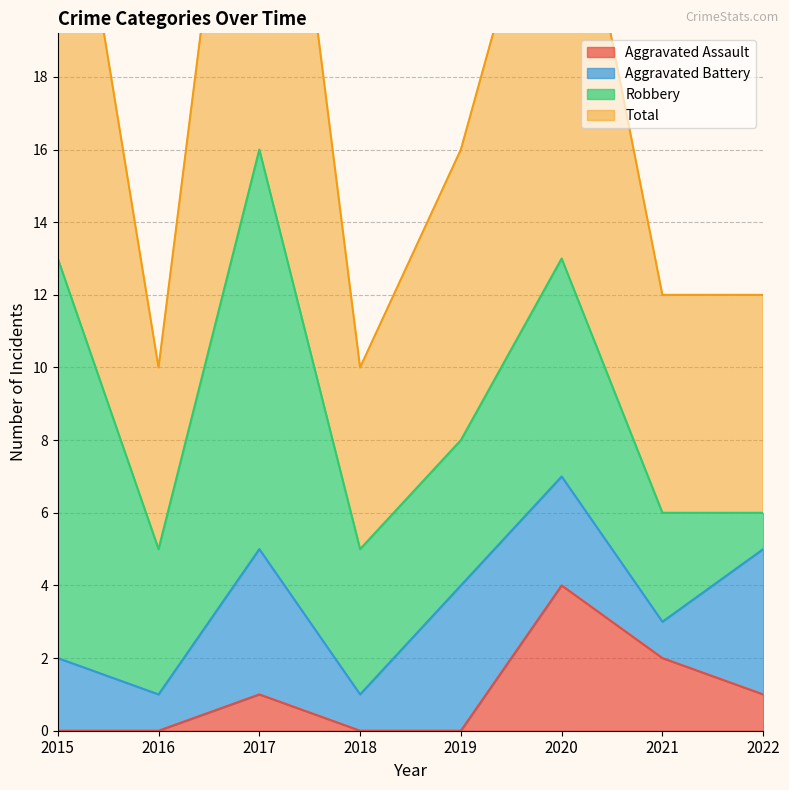

What is the average value of the Total series?

18